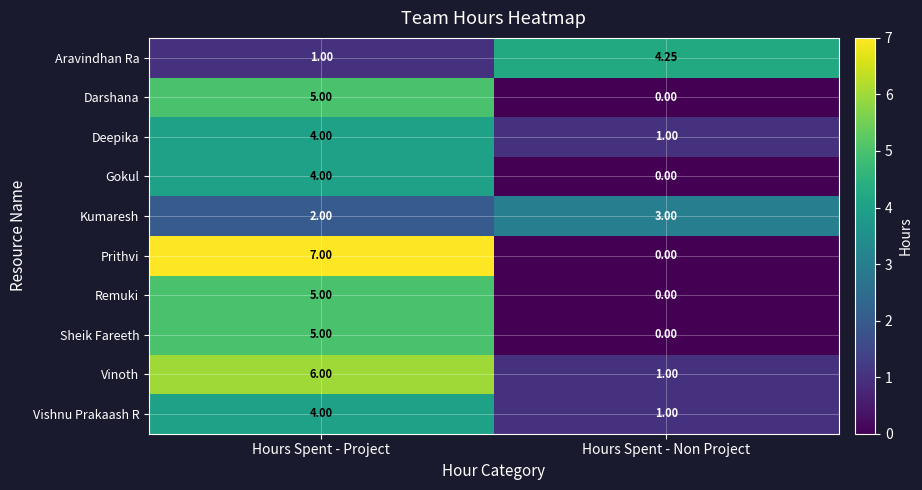

Between Hours Spent - Project and Hours Spent - Non Project, which series saw the biggest shift?

Prithvi